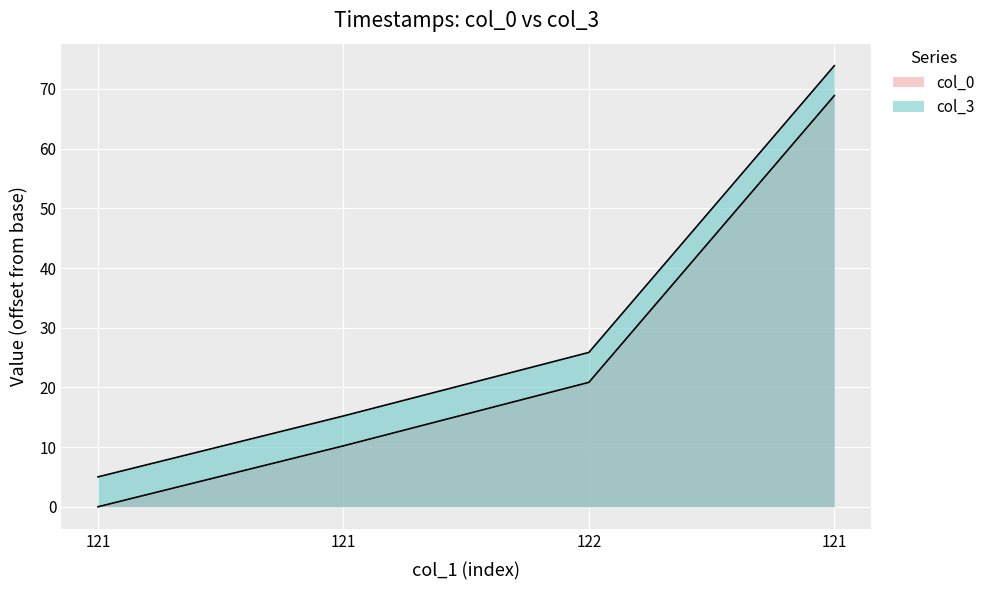

True or false: col_3 has more than 0 interior local peaks.

False